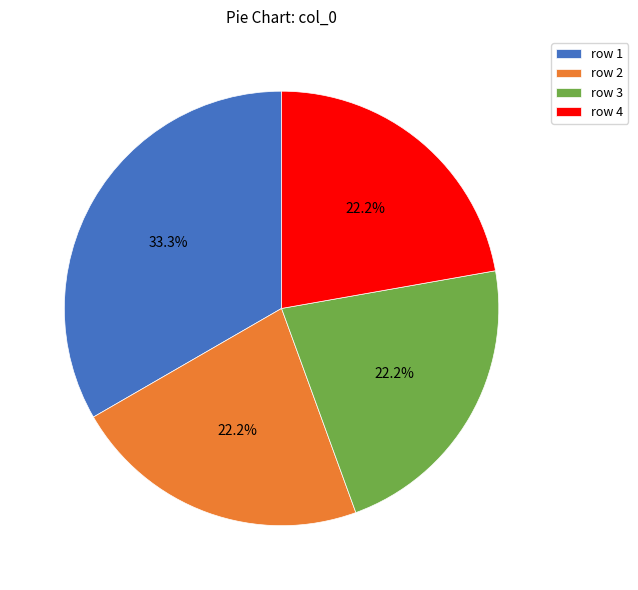

Is row 4 the majority of the pie?

No